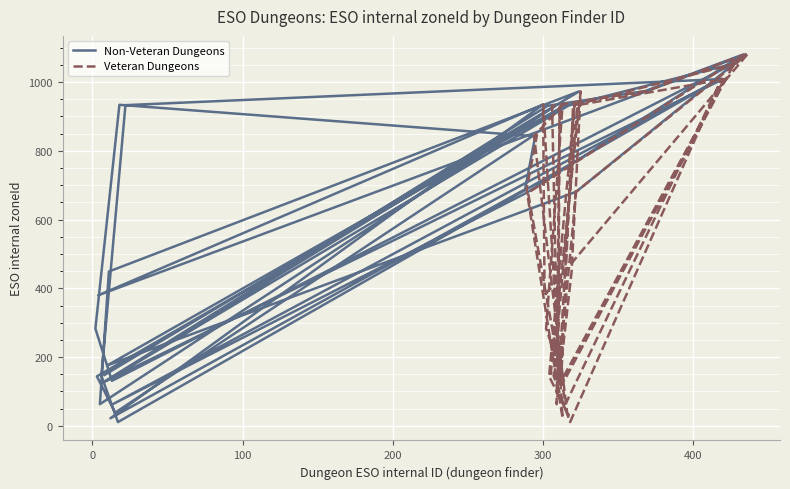

True or false: Veteran Dungeons and Non-Veteran Dungeons cross at least once.

False